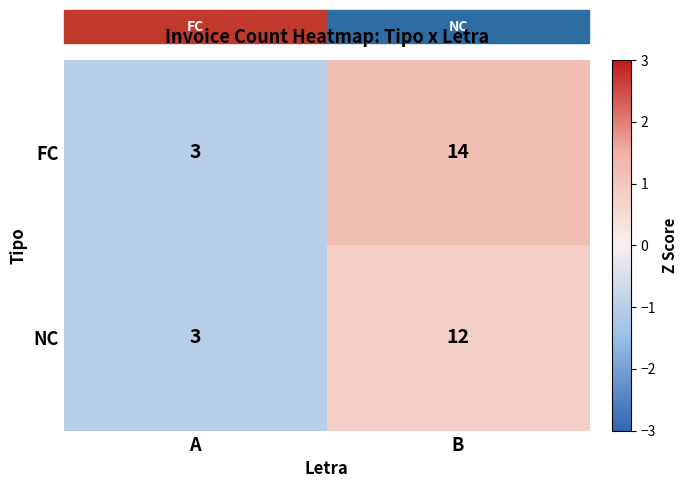

Which series has the widest spread of values?

FC